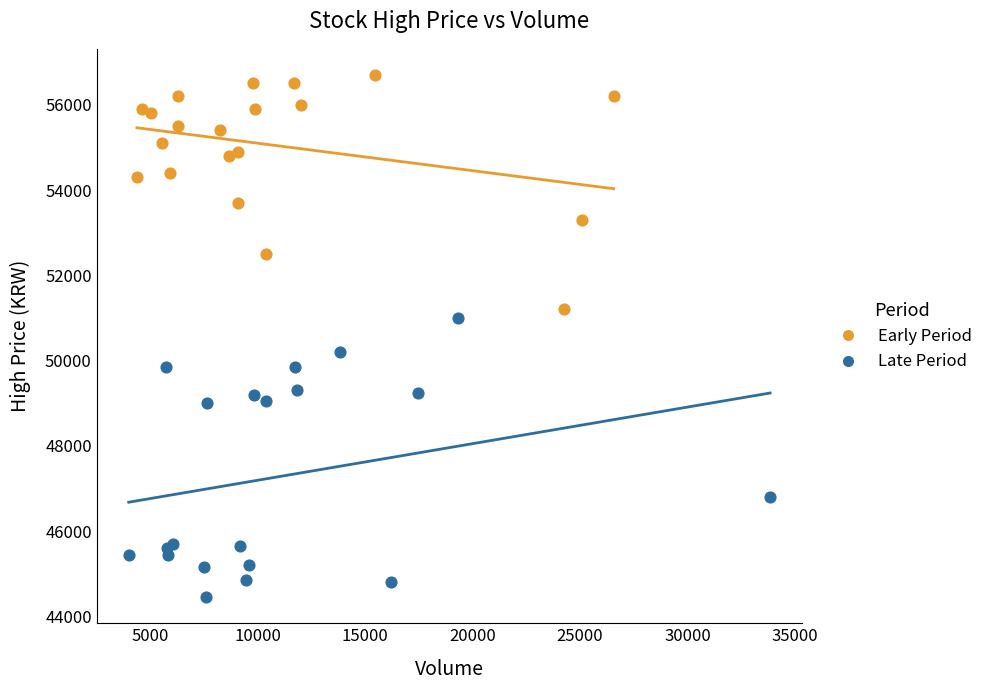

Which series contains the lowest Y value?

Late Period